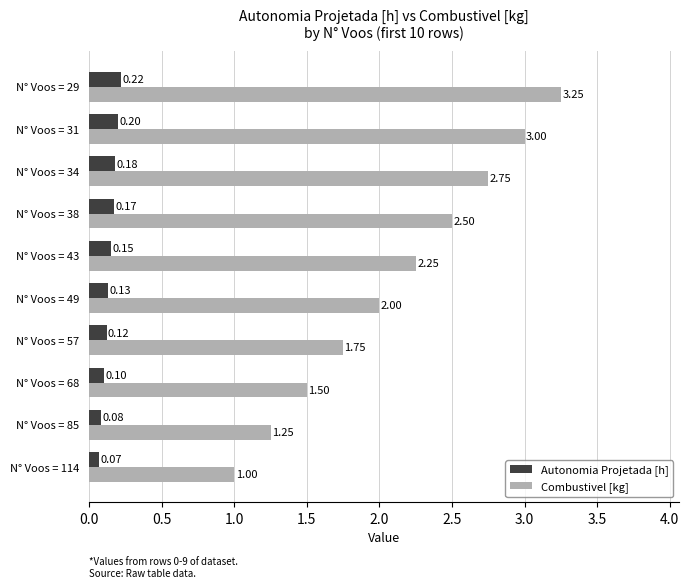

What is the average value of the Autonomia Projetada [h] series?

0.1